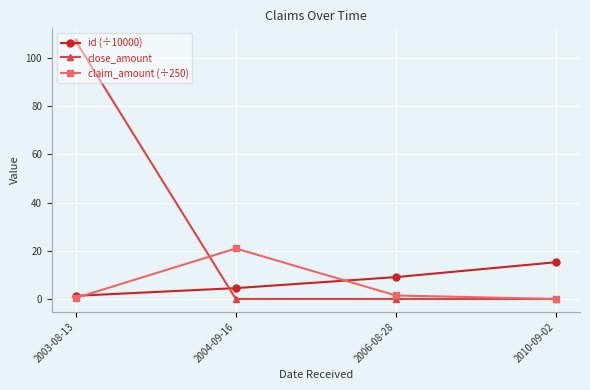

Rank the series by their maximum value, from lowest to highest.

id (÷10000), claim_amount (÷250), close_amount